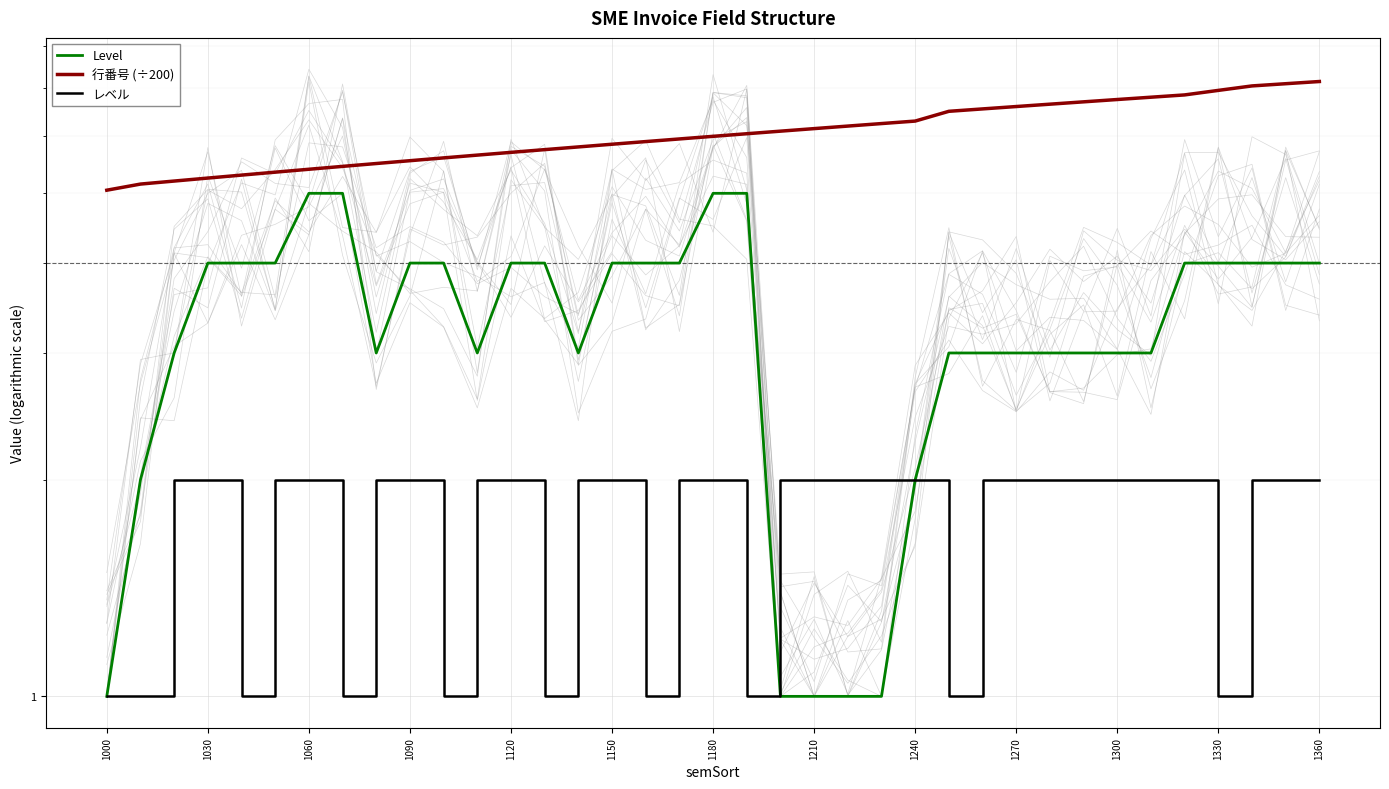

How many data points in Level are above 4?

4